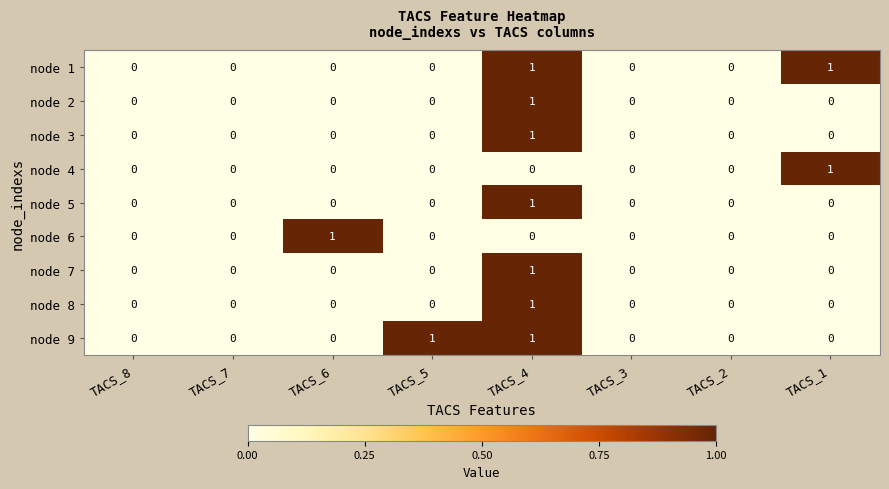

The value of node 3 at TACS_7 is 0. True or false?

True